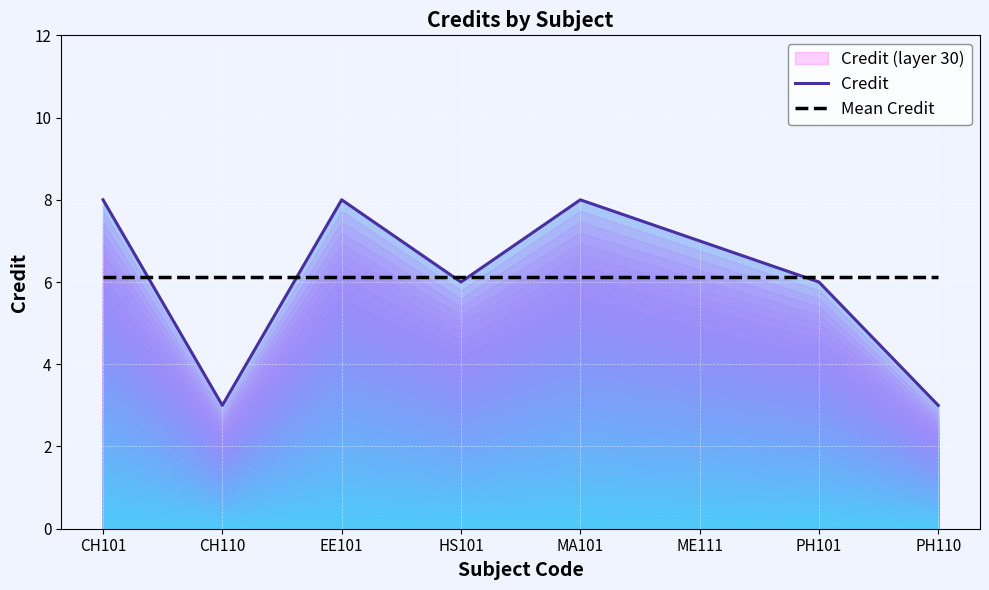

What is the sum of the Credit values at ME111 and MA101?

15.0